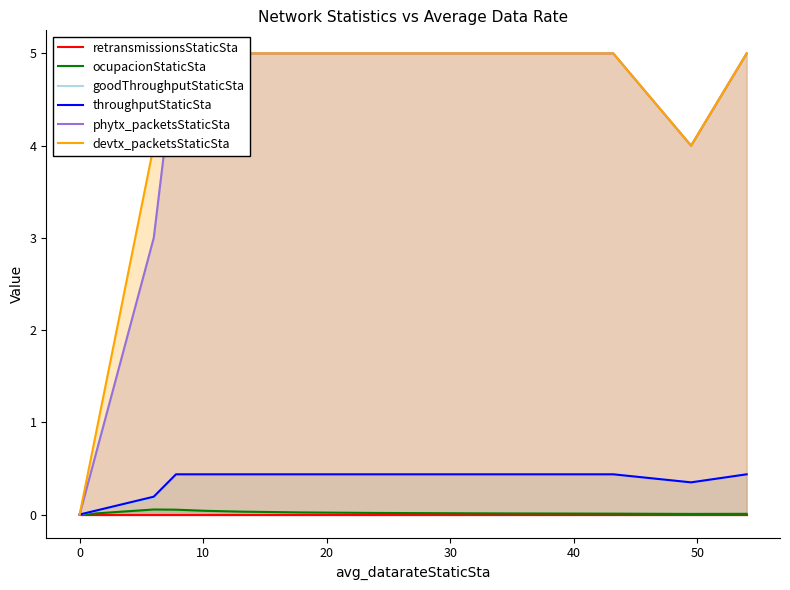

Is it true that throughputStaticSta equals 0.7 at 8?

False